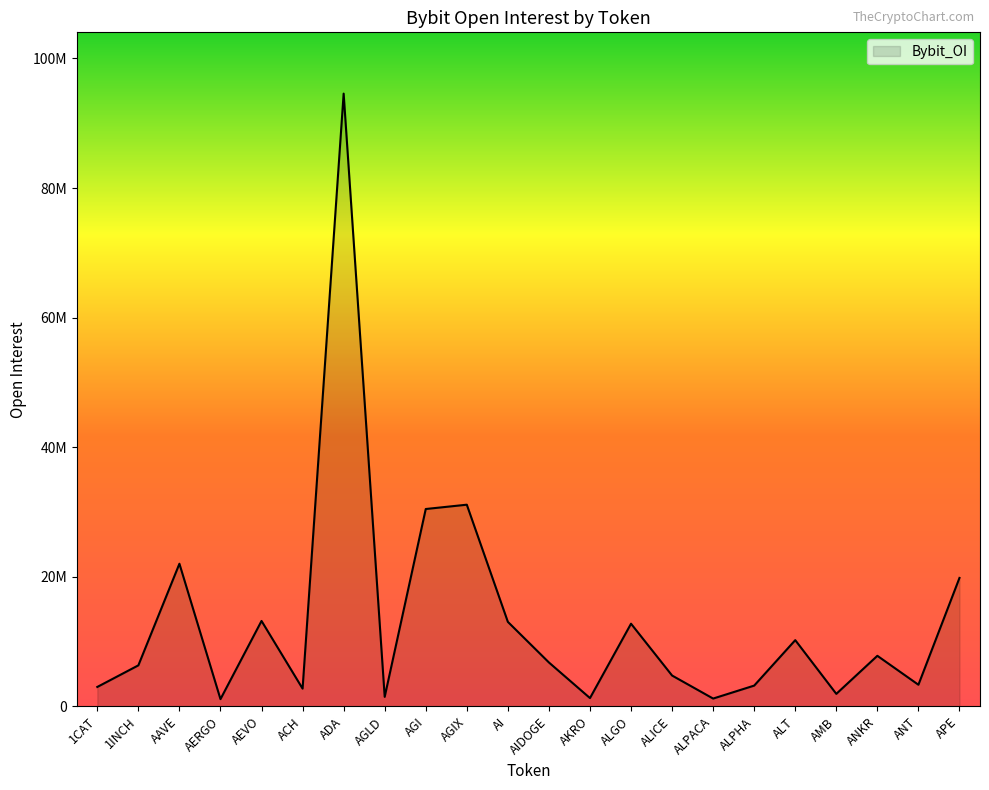

How many points are higher than both their immediate neighbors (excluding endpoints)?

7